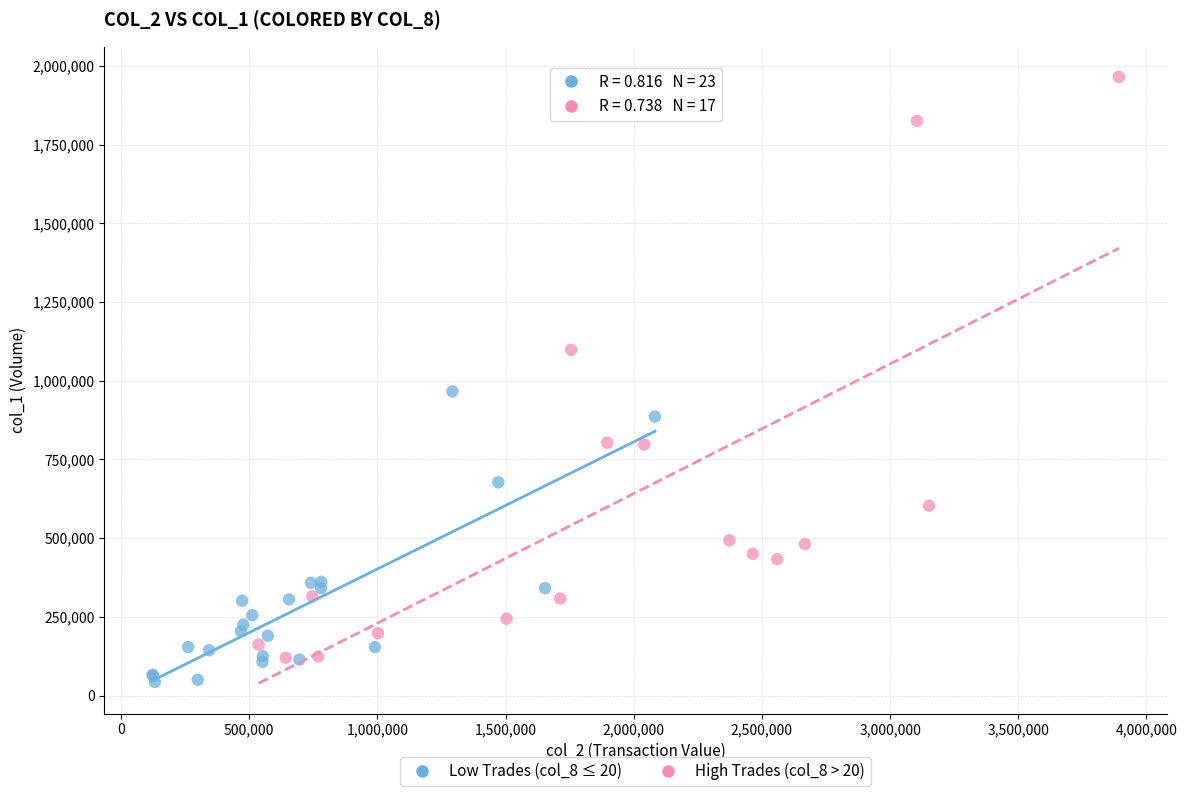

Which series has the largest Y range (max minus min)?

High Trades (col_8 > 20)